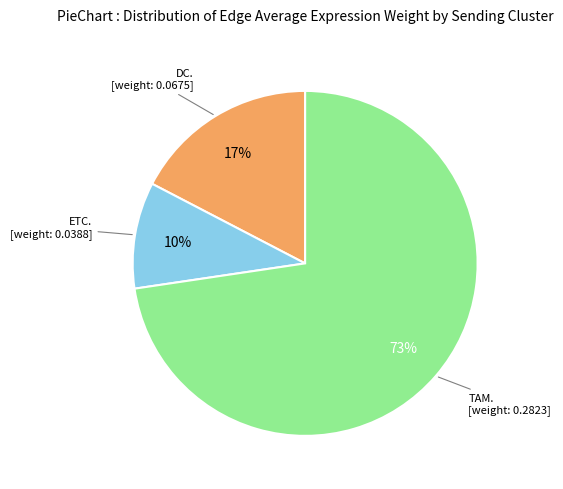

To the nearest percent, what is the difference between the largest and smallest slice percentages?

63%